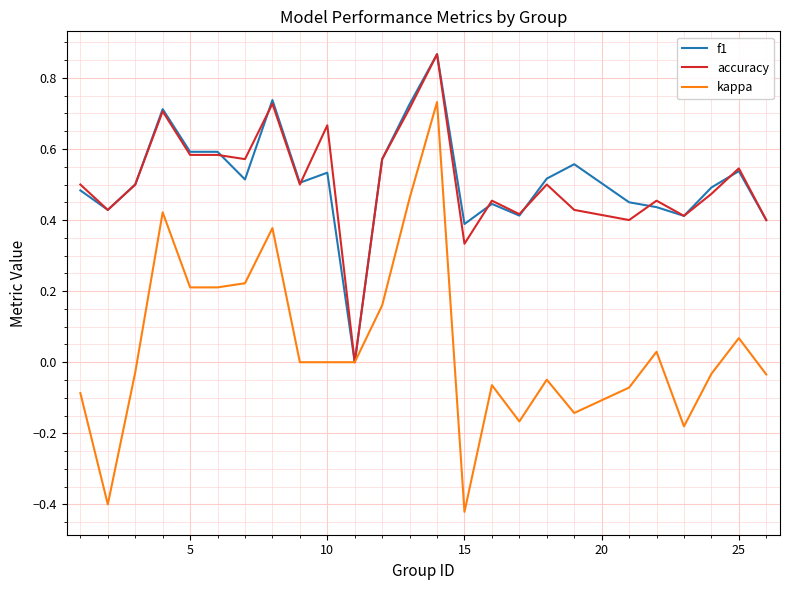

What are all the series names shown in the legend?

f1, accuracy, kappa